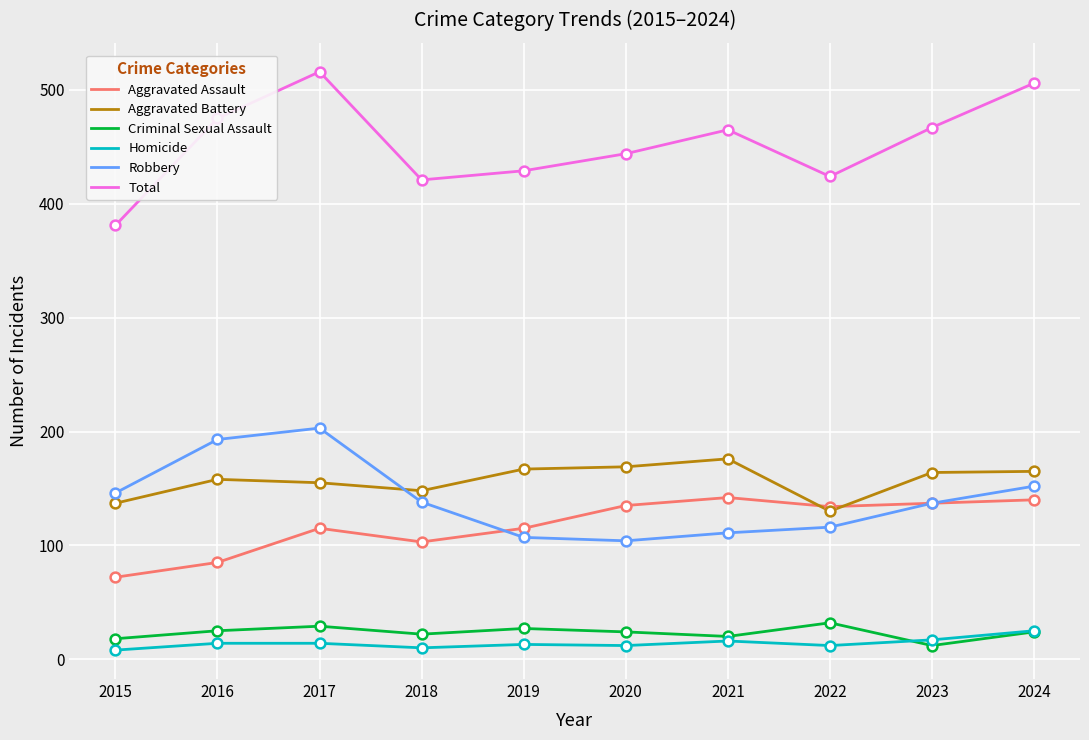

Is the value of Robbery at 2021 greater than the value of Homicide at 2017?

Yes